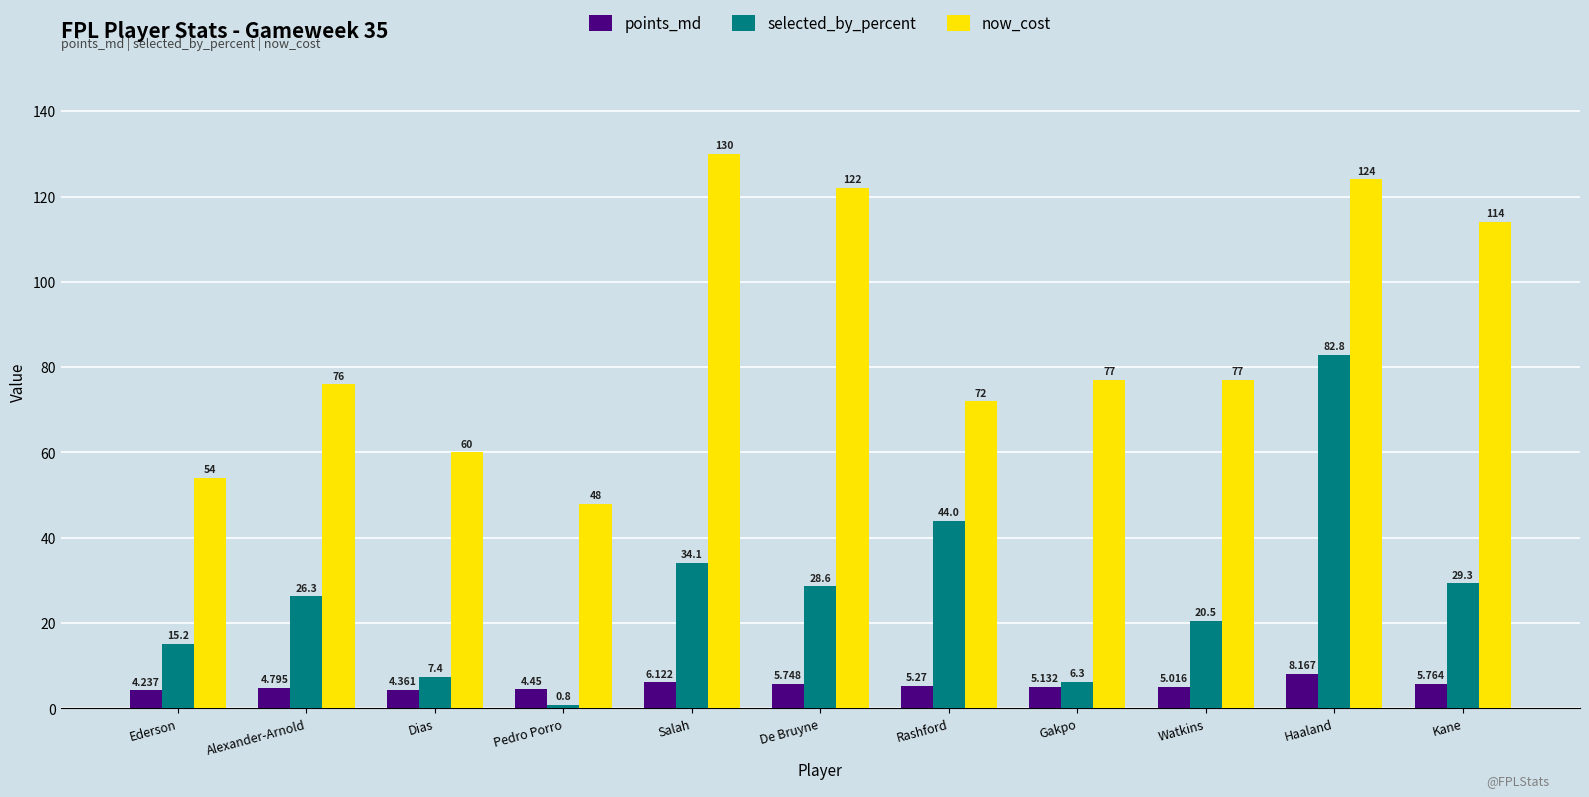

Which series changed the most between Salah and Gakpo?

now_cost